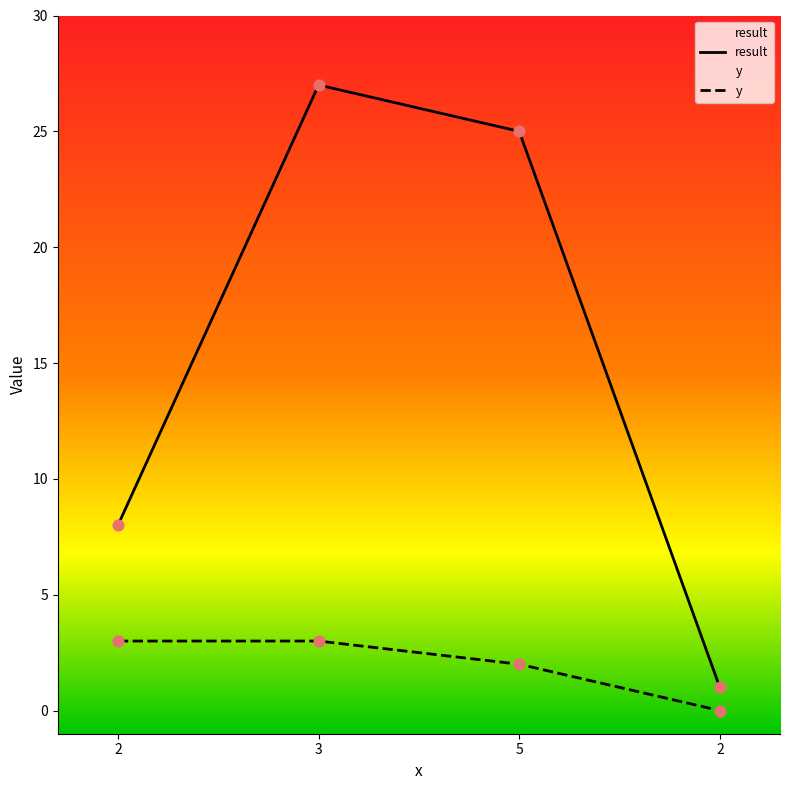

Which series contains the highest Y value?

result